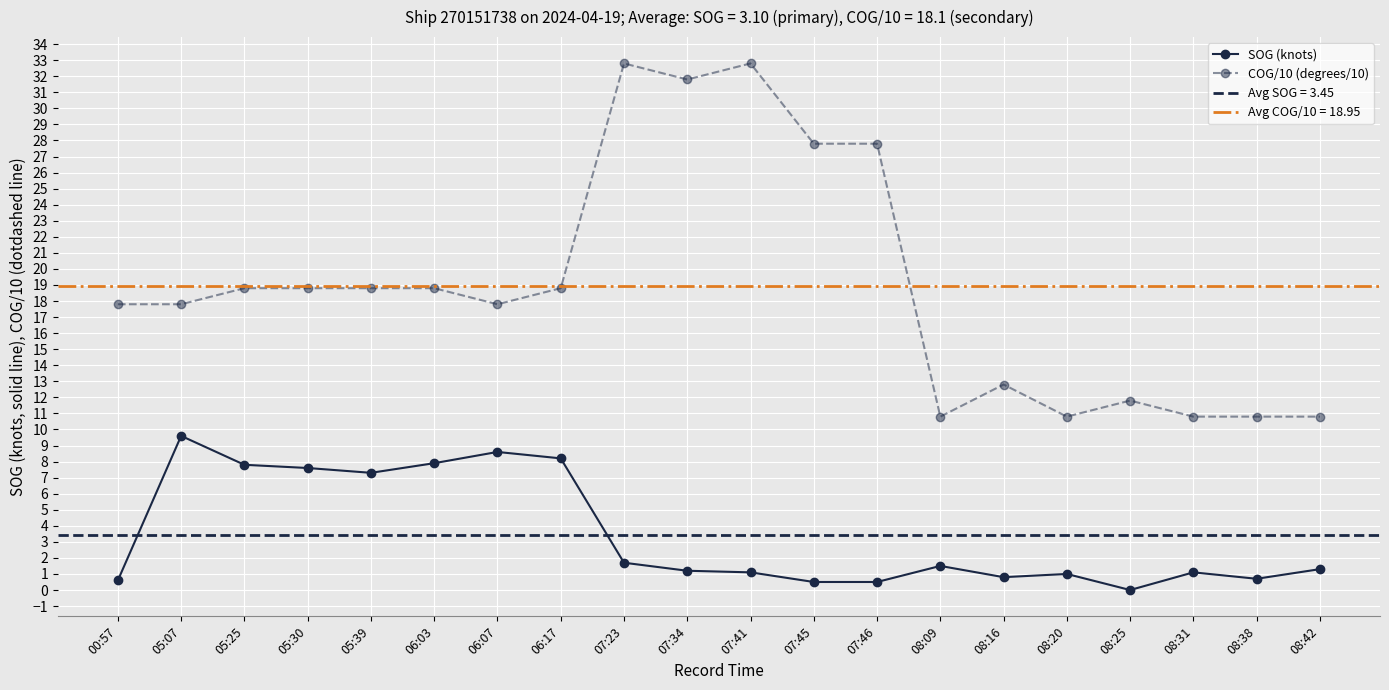

In COG/10 (degrees/10), how many points are higher than both neighbors (excluding endpoints)?

4